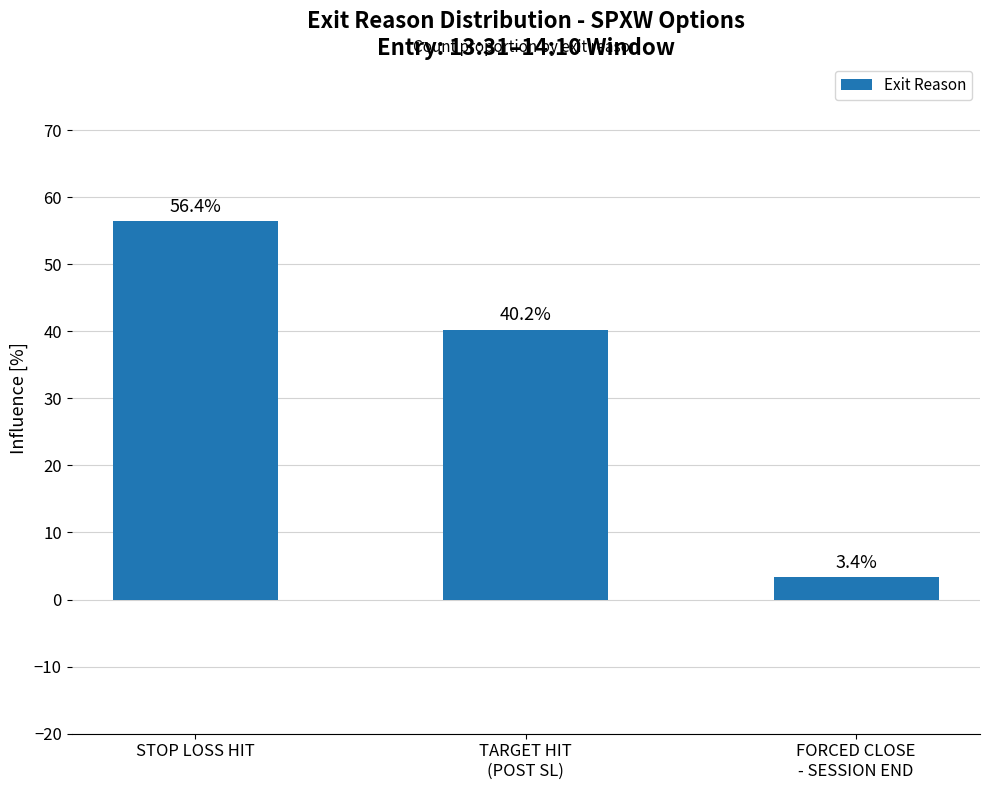

What is the maximum value shown in the chart?

56.4